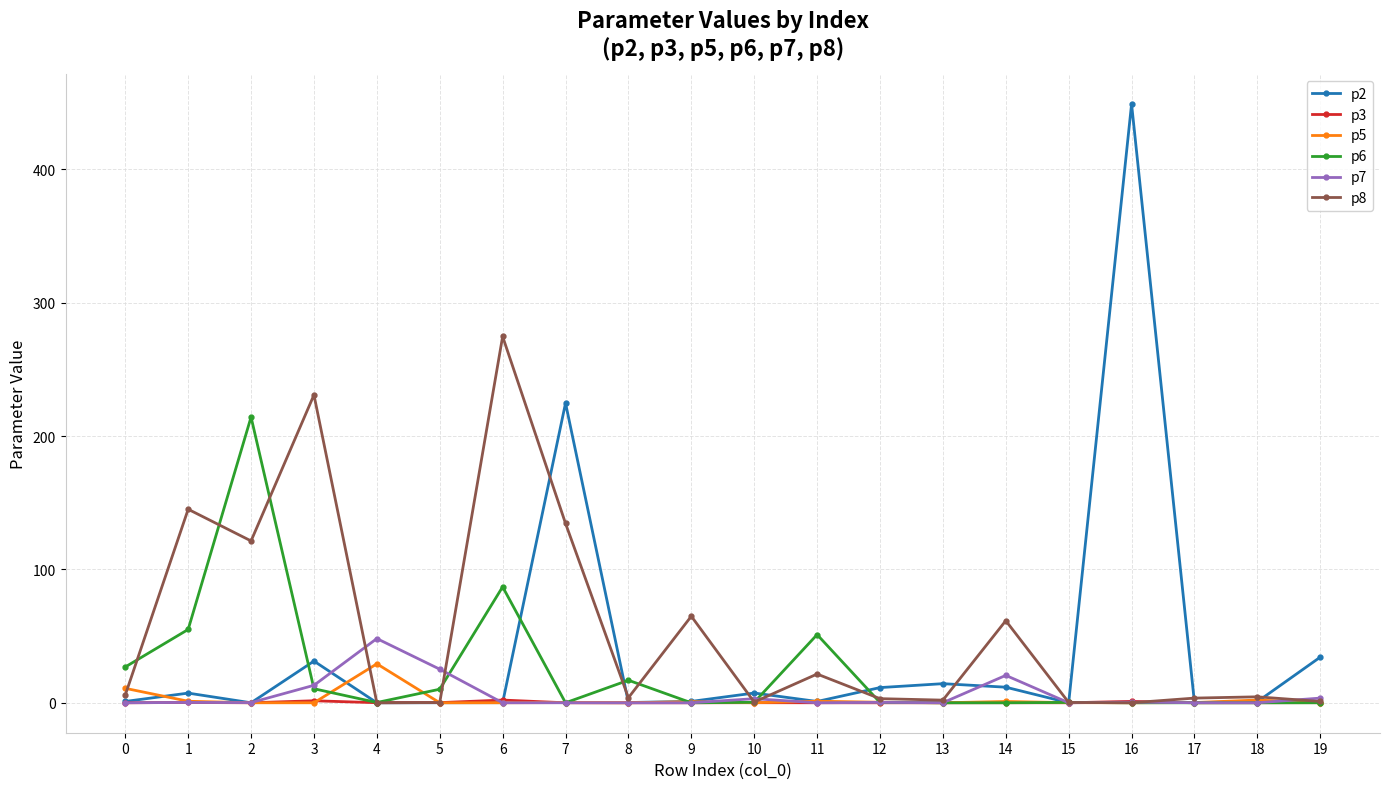

At which category is the sum across all series the highest?

16